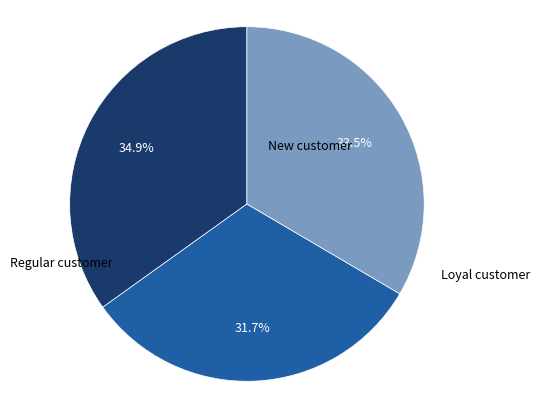

How many segments does this pie chart have?

3